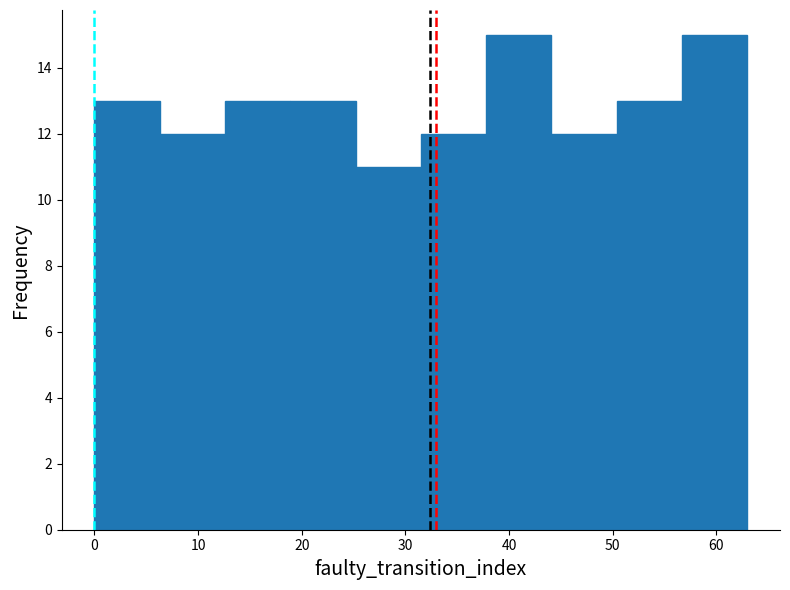

Reading left to right, list every bar in this chart as the range it spans on the x-axis followed by its height. Neither the bar edges nor the heights are printed on the chart, so give them approximately, as read against the axes.

0.0 to 6.3: 13
6.3 to 12.6: 12
12.6 to 18.9: 13
18.9 to 25.2: 13
25.2 to 31.5: 11
31.5 to 37.8: 12
37.8 to 44.1: 15
44.1 to 50.4: 12
50.4 to 56.7: 13
56.7 to 63.0: 15